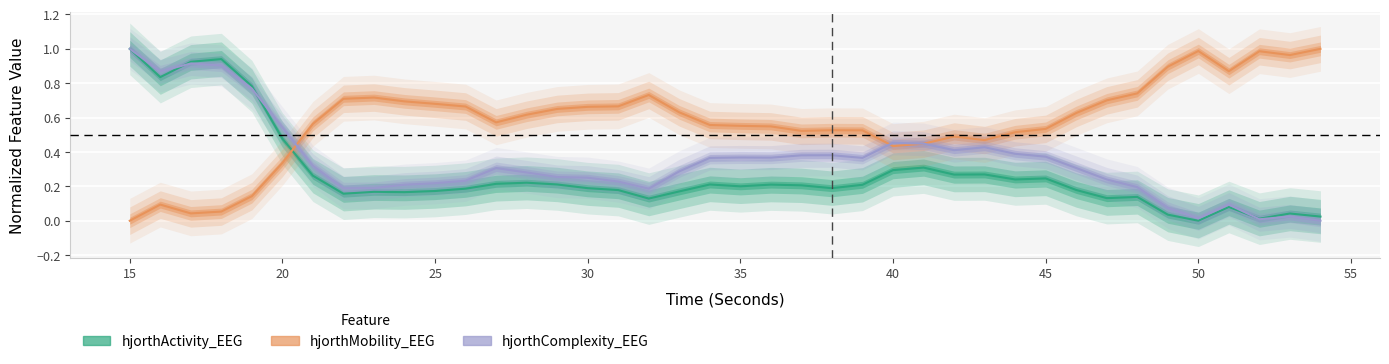

True or false: hjorthComplexity_EEG has more than 2 points higher than both neighbors.

True